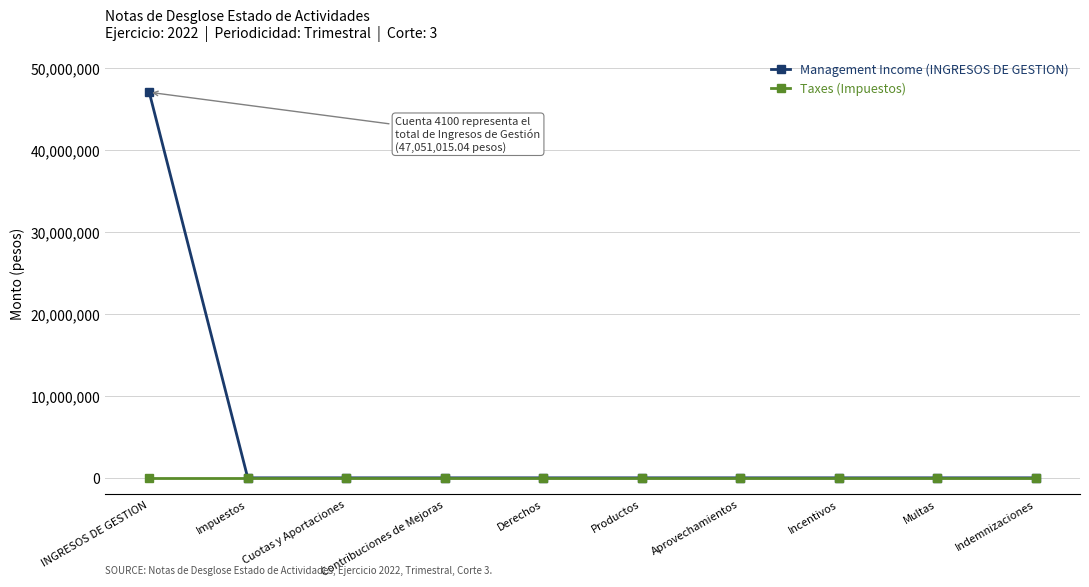

What is the label of the 2nd point from the left?

Impuestos